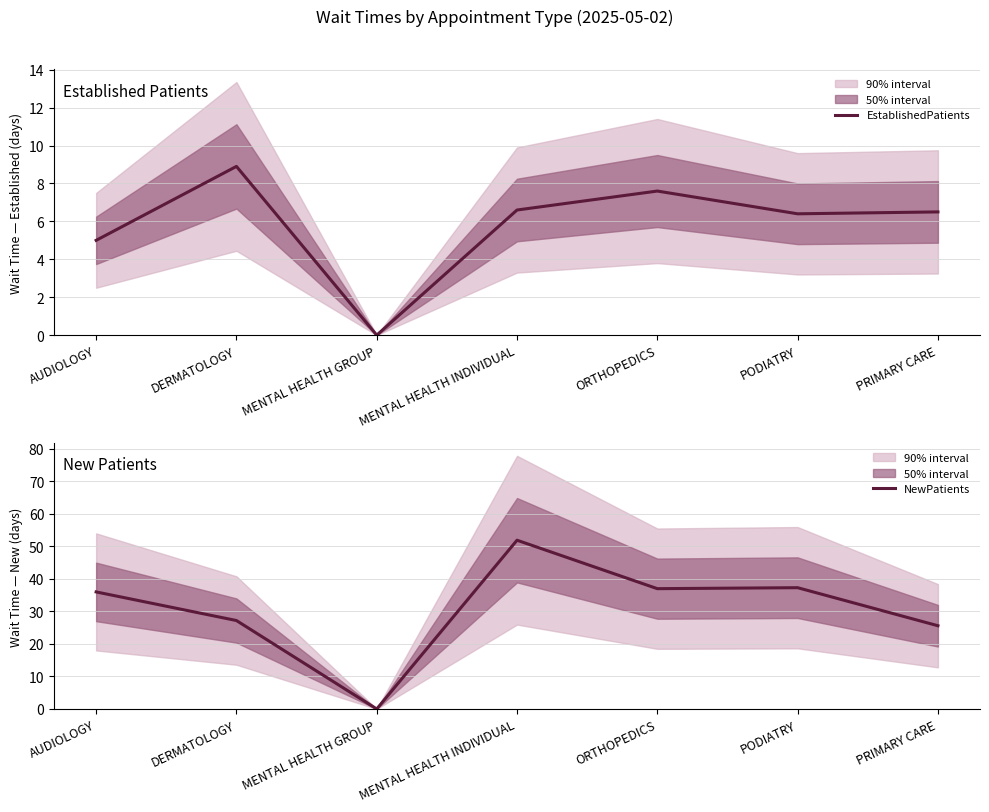

What position from the left is MENTAL HEALTH GROUP?

3